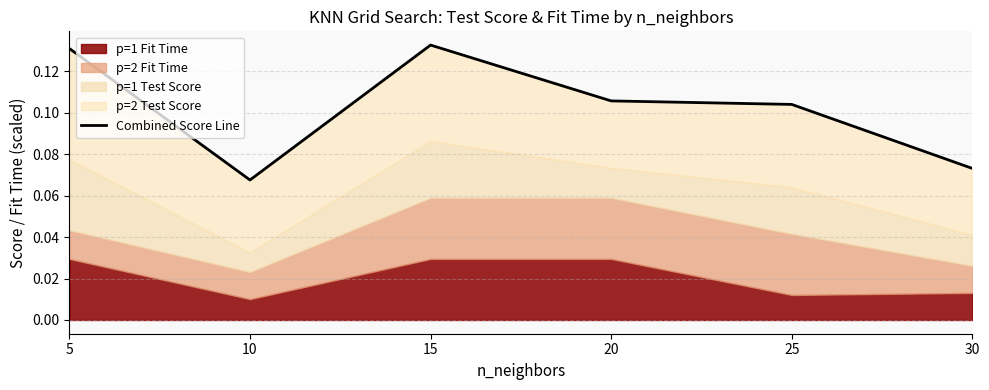

What is the value of the 5th point from the left?

0.1